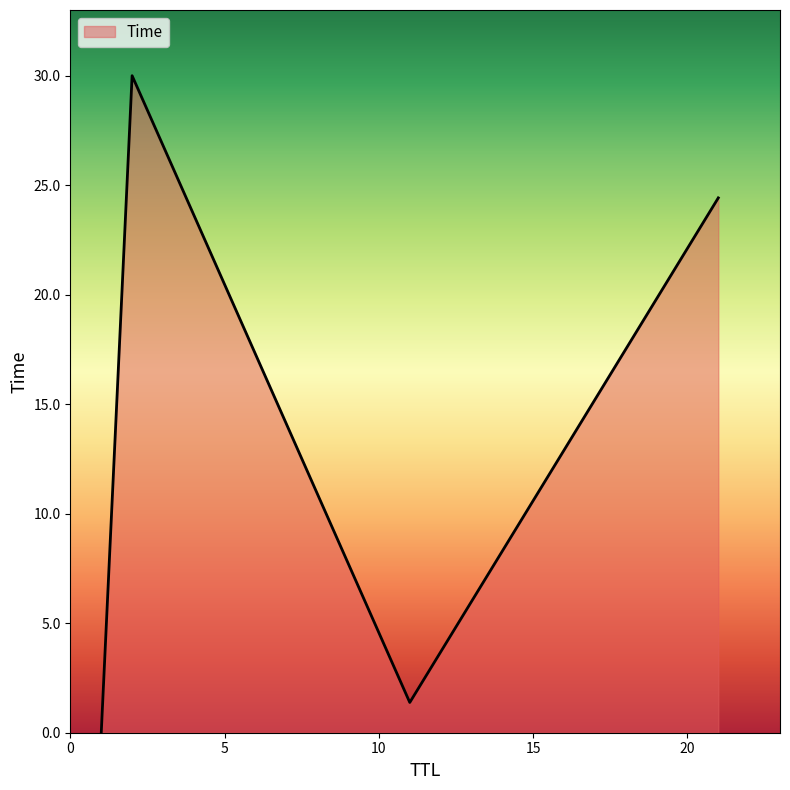

How many distinct data groups are displayed?

1